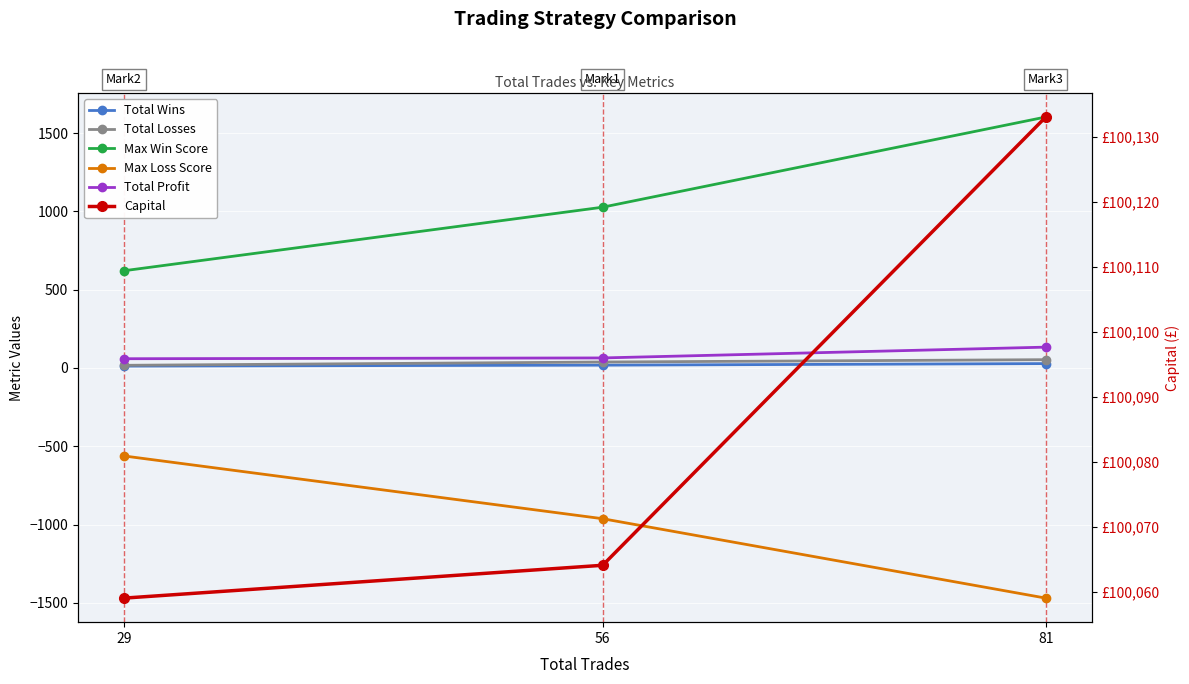

Read the Total Wins value at 81.

28.0